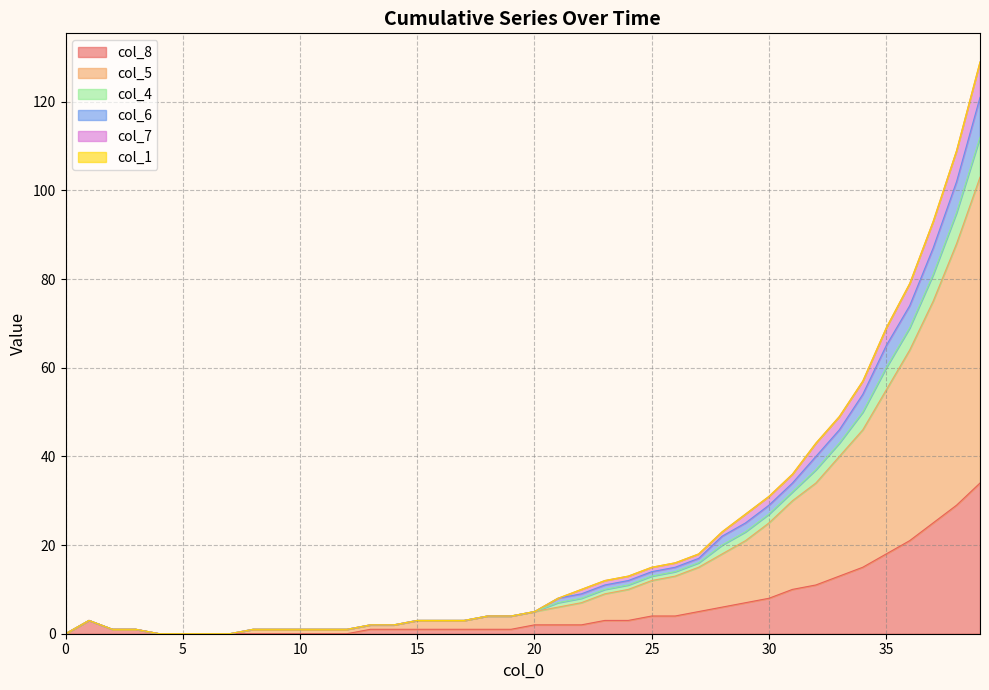

True or false: col_8 and col_4 intersect in this chart.

False